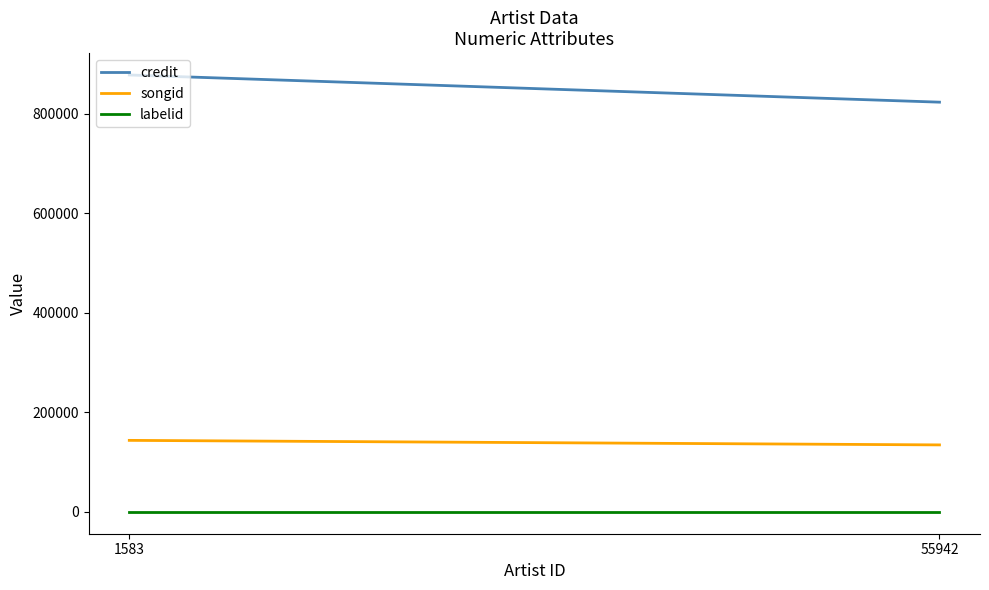

What is the total value across all series at 55942?

957829